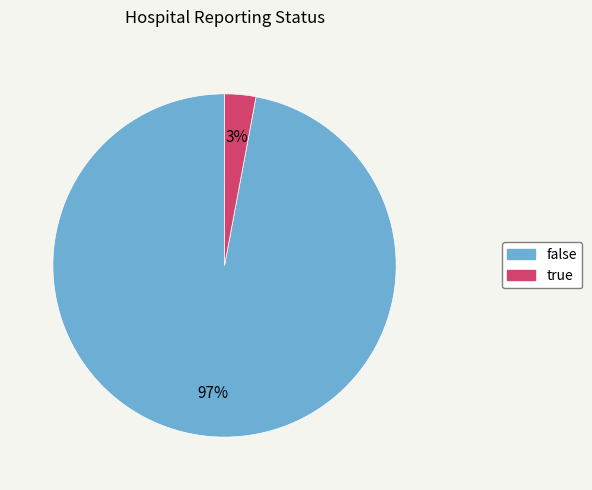

What is the largest slice in the pie chart?

false